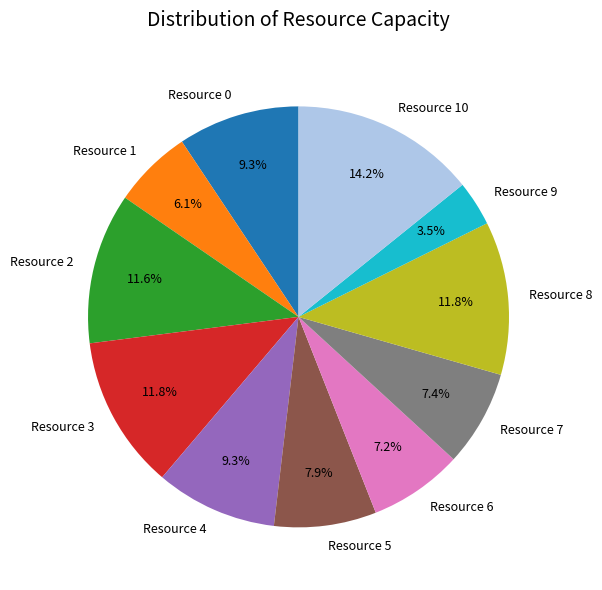

Which has a higher value, Resource 4 or Resource 7?

Resource 4